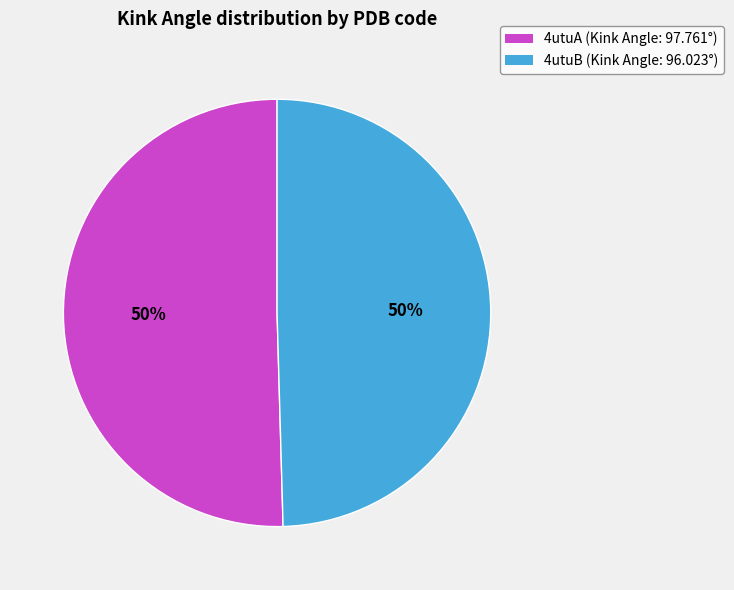

To the nearest percent, what percentage of the pie is 4utuB?

50%